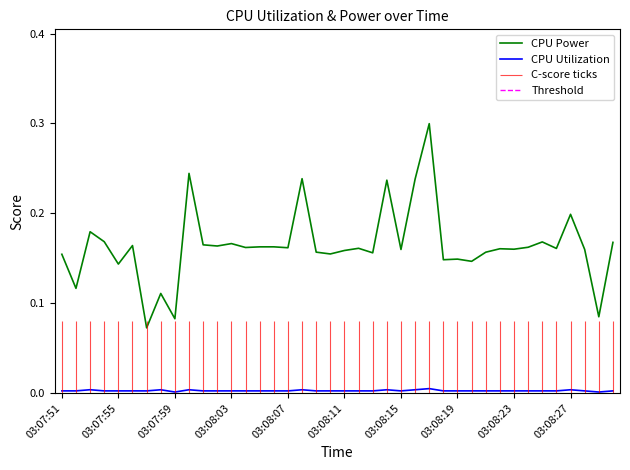

True or false: CPU Power and CPU Utilization cross at least once.

False